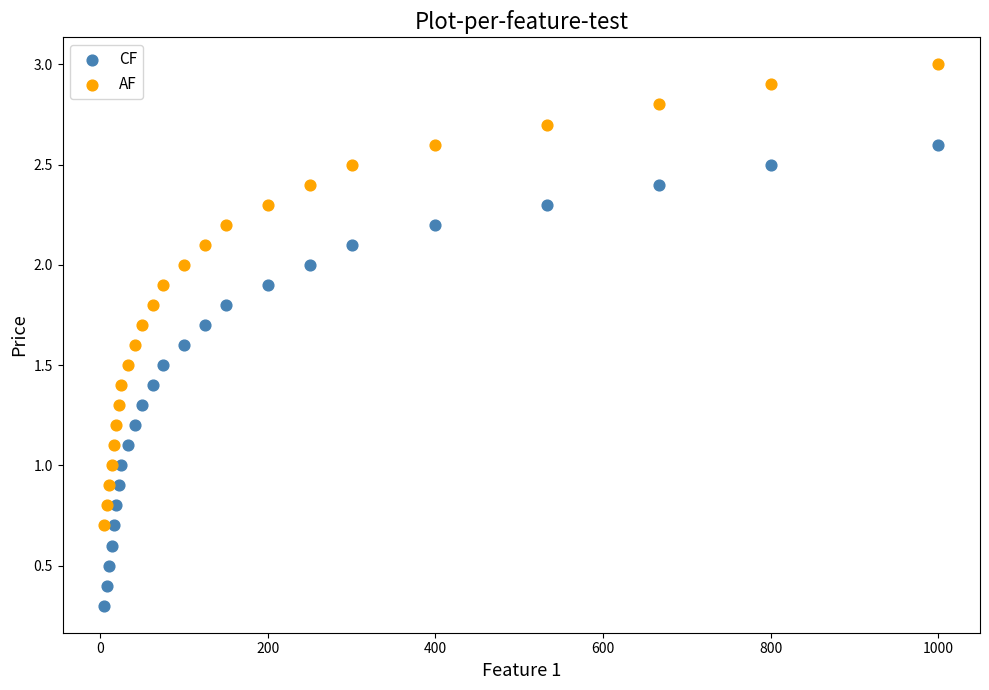

Across all data points, what is the range of X values (max minus min)?

995.0